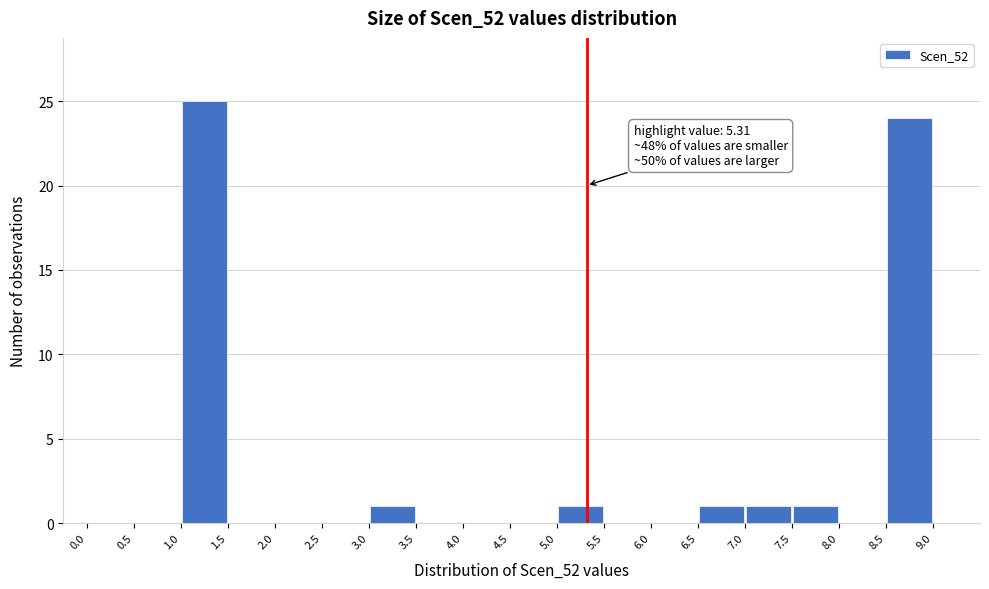

Which range on the x-axis has the tallest bar?

1.0 to 1.5